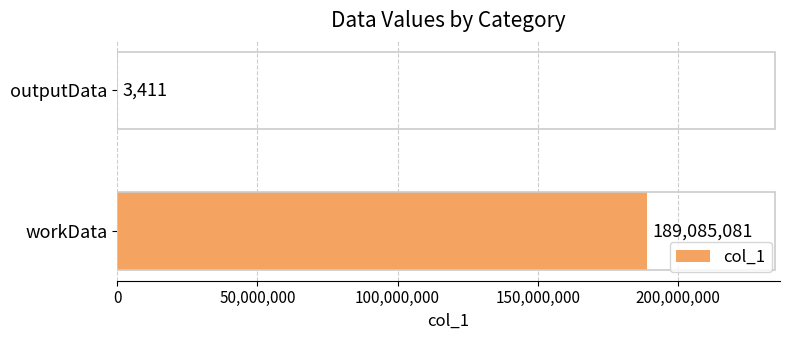

Which label corresponds to the largest value in the chart?

workData